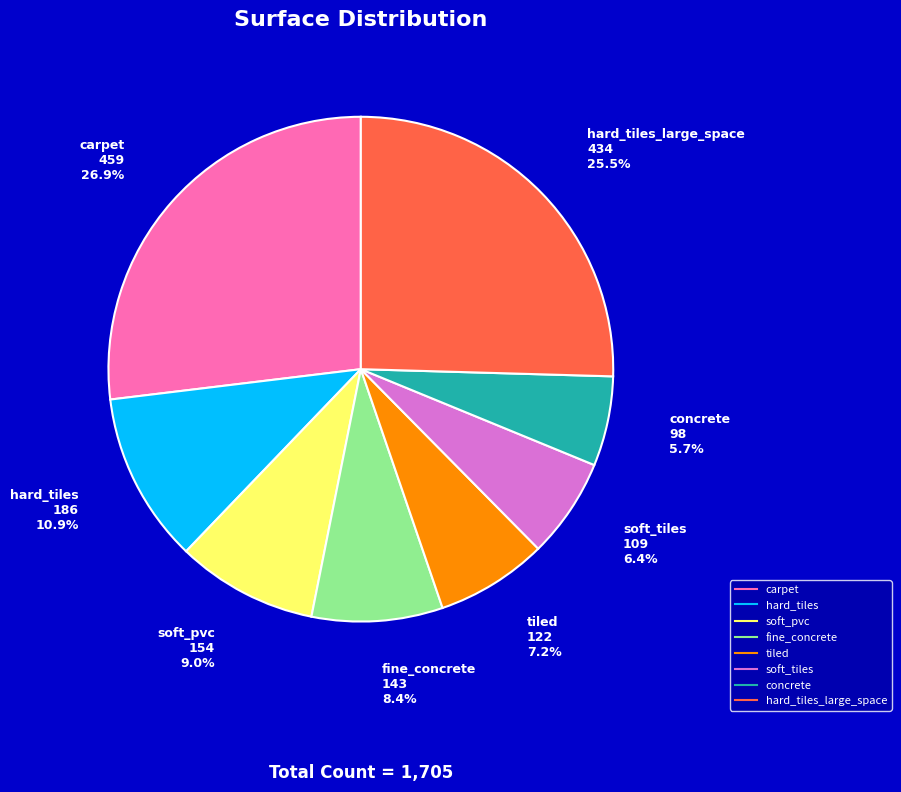

Is there a majority slice in this chart?

No